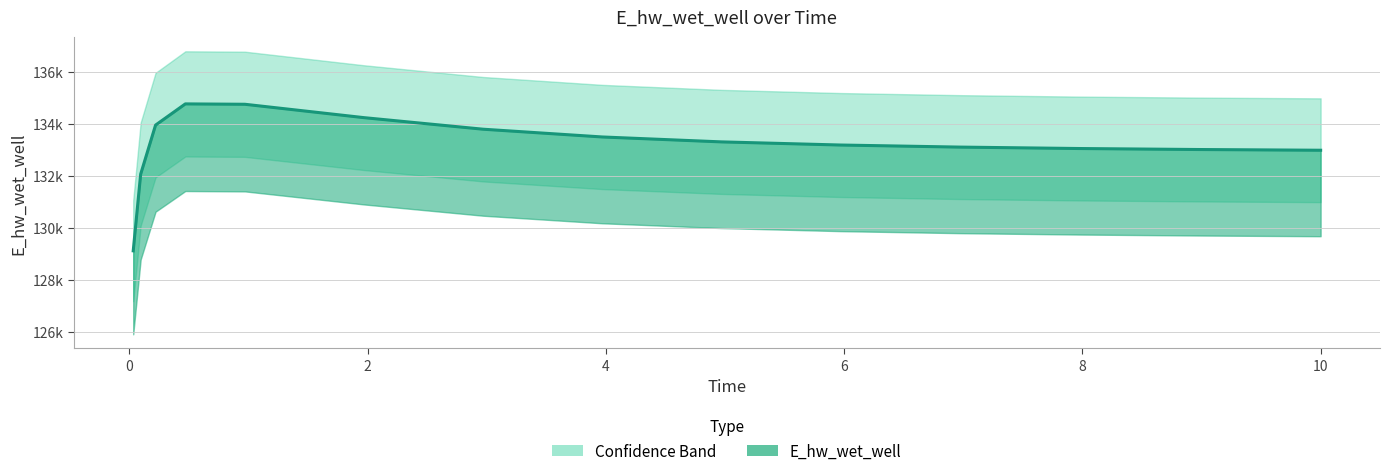

Reading left to right, extract all data points from this chart.

129123.8	132070.9	133956.9	134771.8	134757.5	134243.2	133798.8	133500.7	133311.8	133191.1	133111.3	133056.8	133018.5	132991.2	132990.5